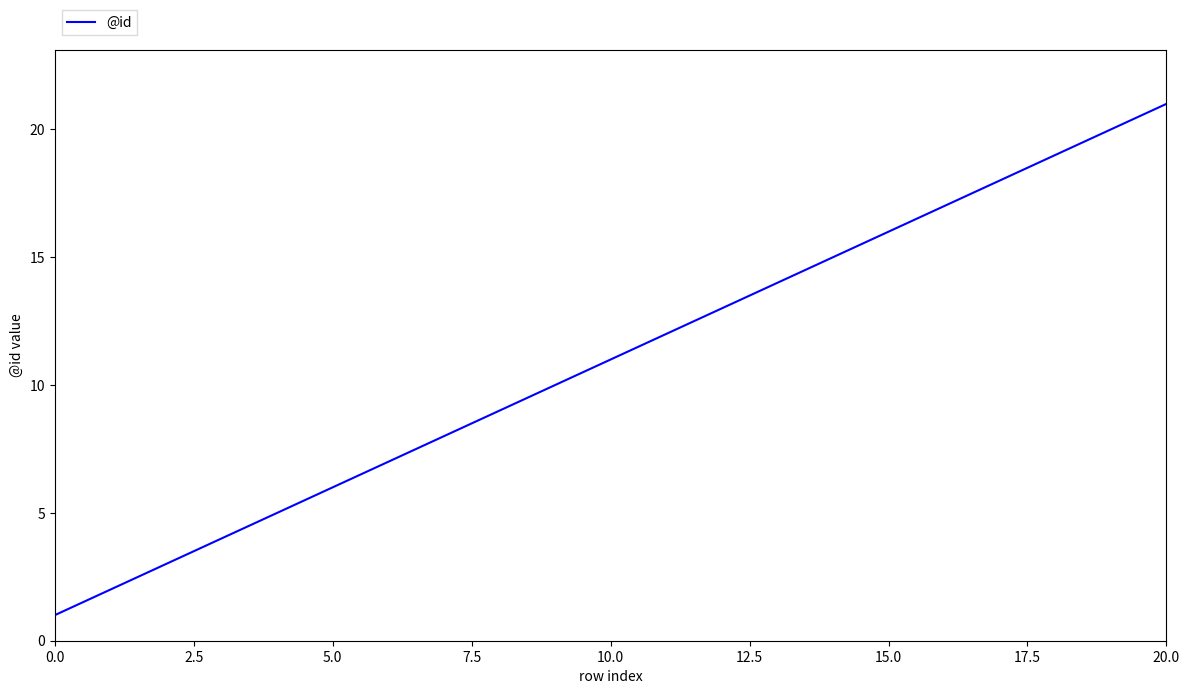

What is the maximum value shown in the chart?

21